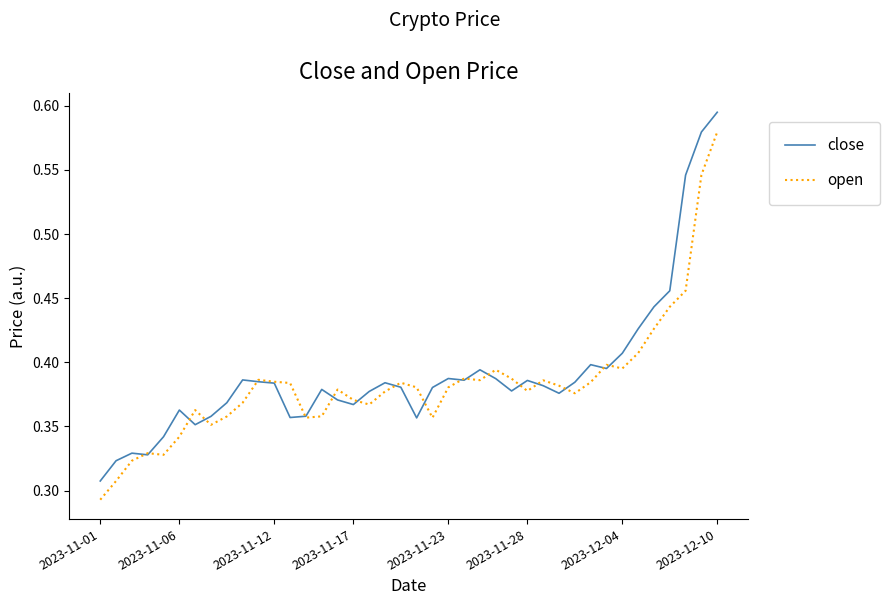

List the series in order of their peak value, highest first.

close, open